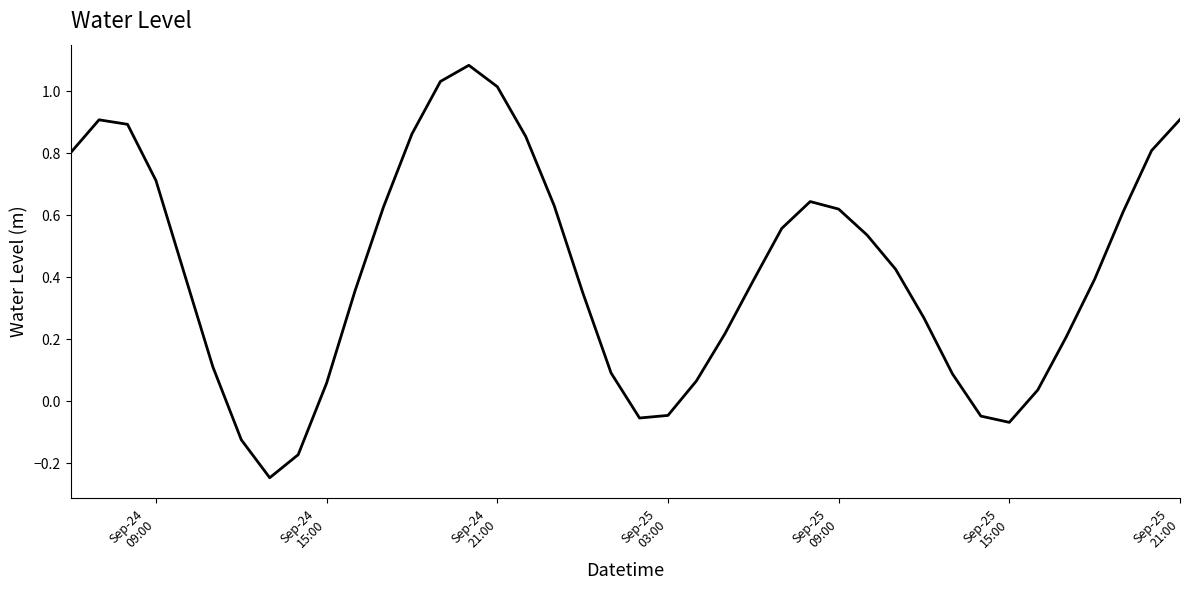

What is the difference between the maximum and minimum values?

1.3